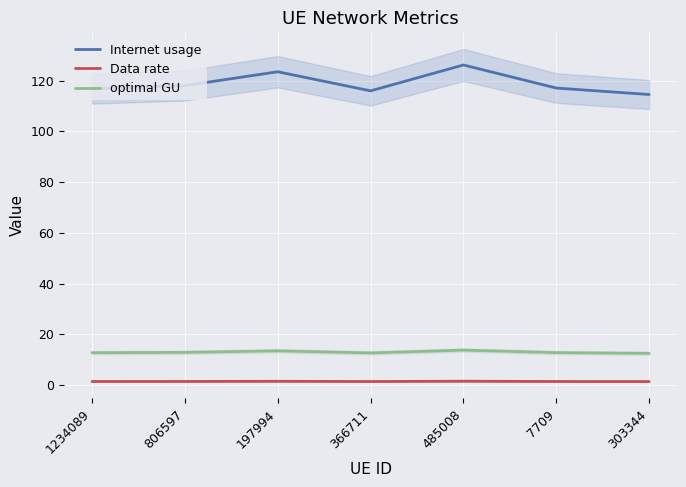

What is the total value across all series at 303344?

128.4